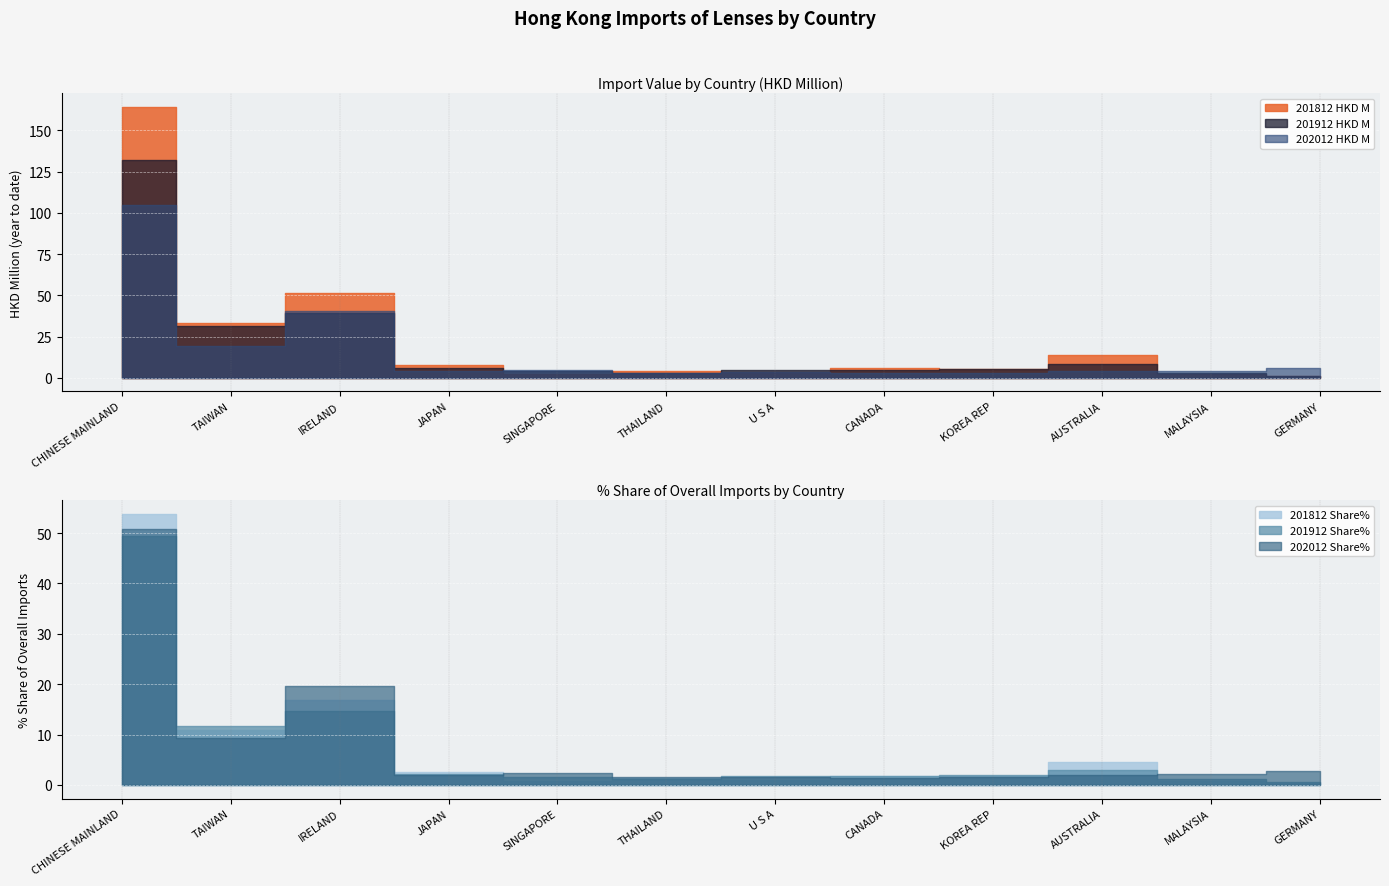

Reading left to right, transcribe all the data shown in this chart.

201812 HKD M: 164.3	33.2	51.6	7.6	2.4	4.0	3.3	5.7	5.5	14.0	2.5	1.1
201912 HKD M: 132.2	31.6	39.2	5.8	4.0	3.0	5.0	4.9	5.1	8.2	3.1	1.4
202012 HKD M: 105.1	19.1	40.6	4.2	4.8	3.1	3.4	2.8	3.2	4.2	4.3	5.9
201812 Share%: 53.8	10.9	16.9	2.5	0.8	1.3	1.1	1.9	1.8	4.6	0.8	0.4
201912 Share%: 49.4	11.8	14.6	2.2	1.5	1.1	1.9	1.8	1.9	3.0	1.2	0.5
202012 Share%: 50.8	9.2	19.6	2.0	2.3	1.5	1.6	1.4	1.5	2.0	2.1	2.8